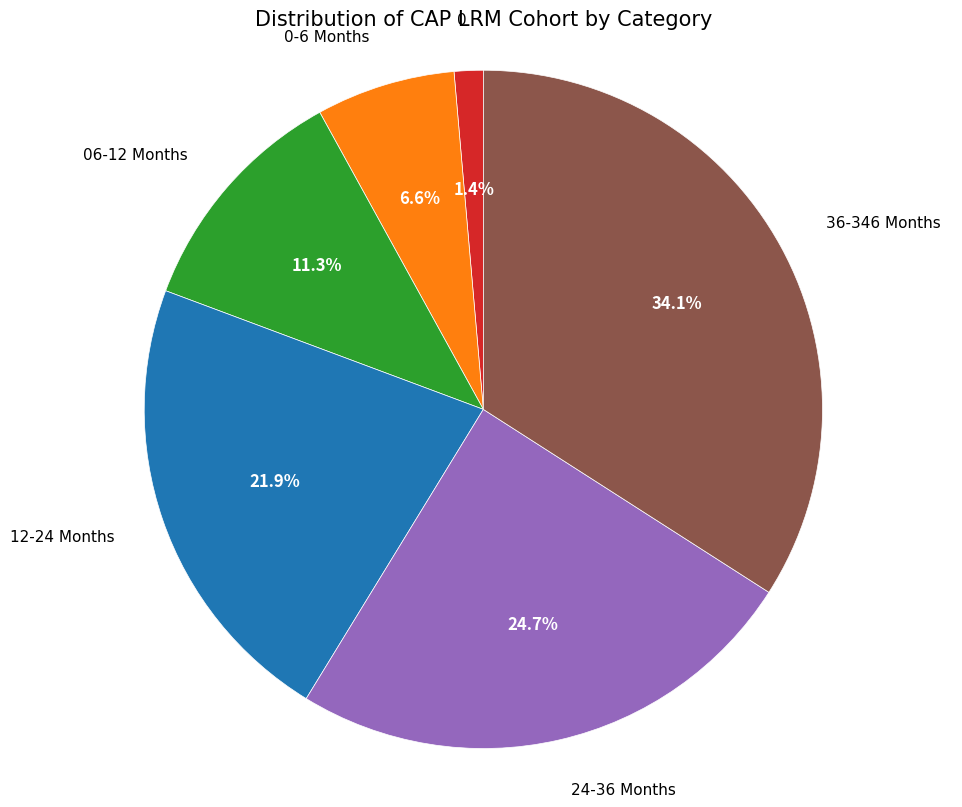

Is there a majority slice in this chart?

No